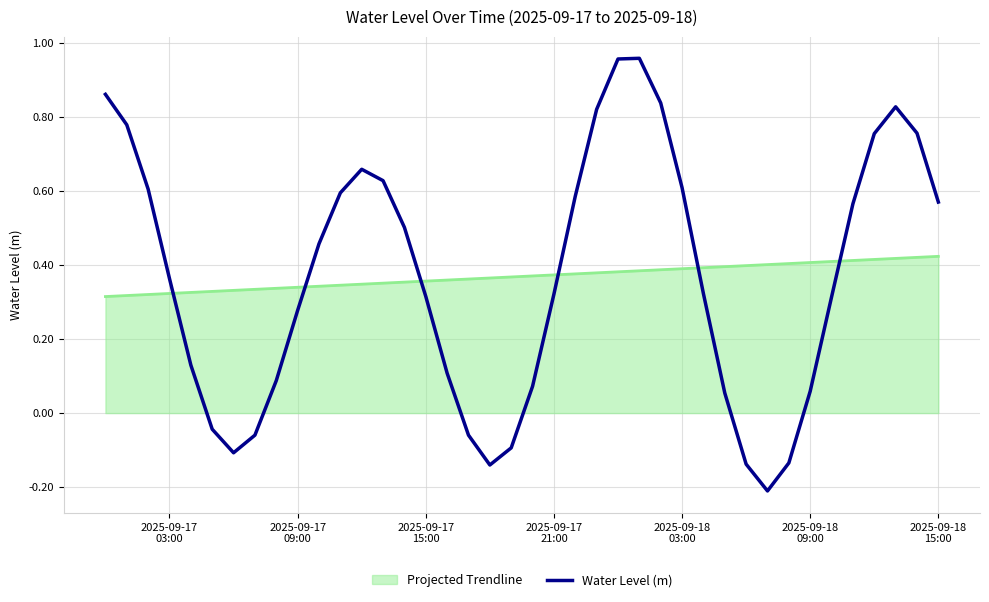

Rank the series by their maximum value, from lowest to highest.

Projected Trendline, Water Level (m)